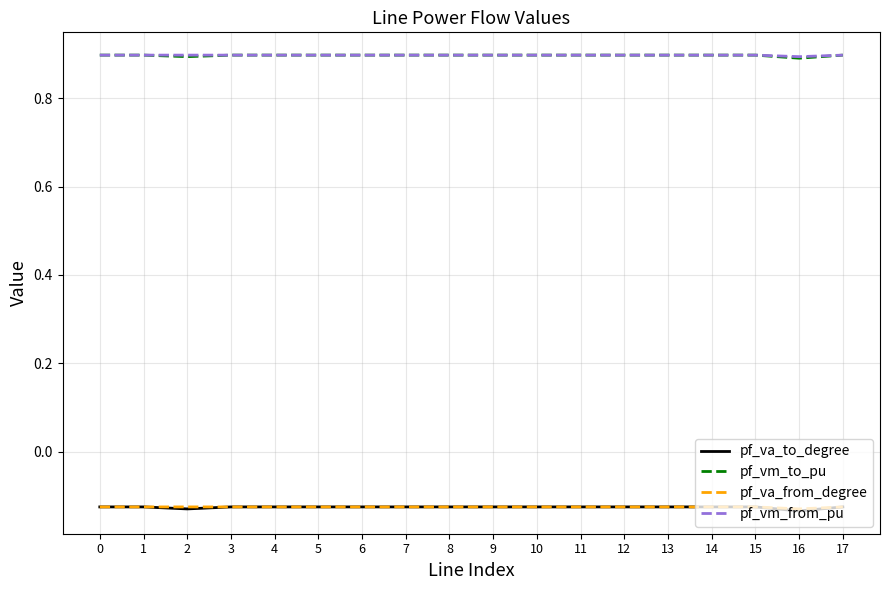

What is the lowest value of the pf_vm_from_pu series?

0.9